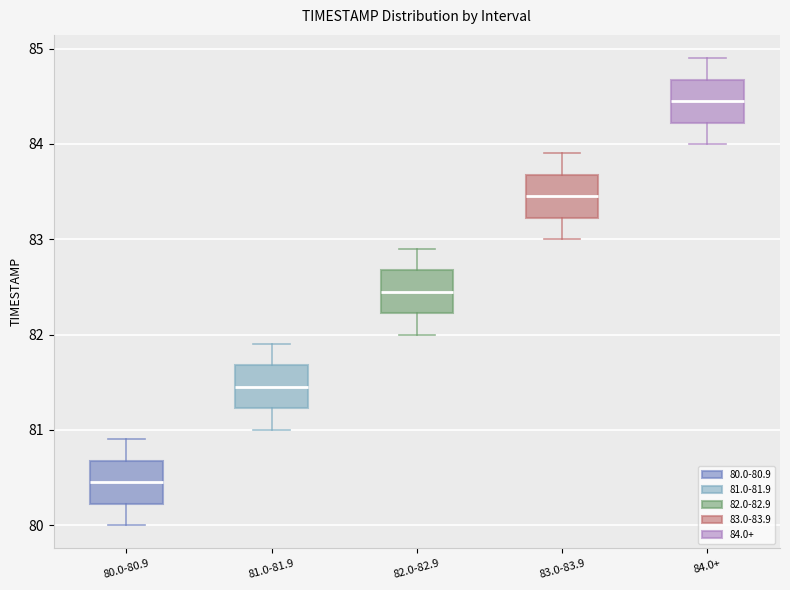

Which box's median line is the highest?

84.0+